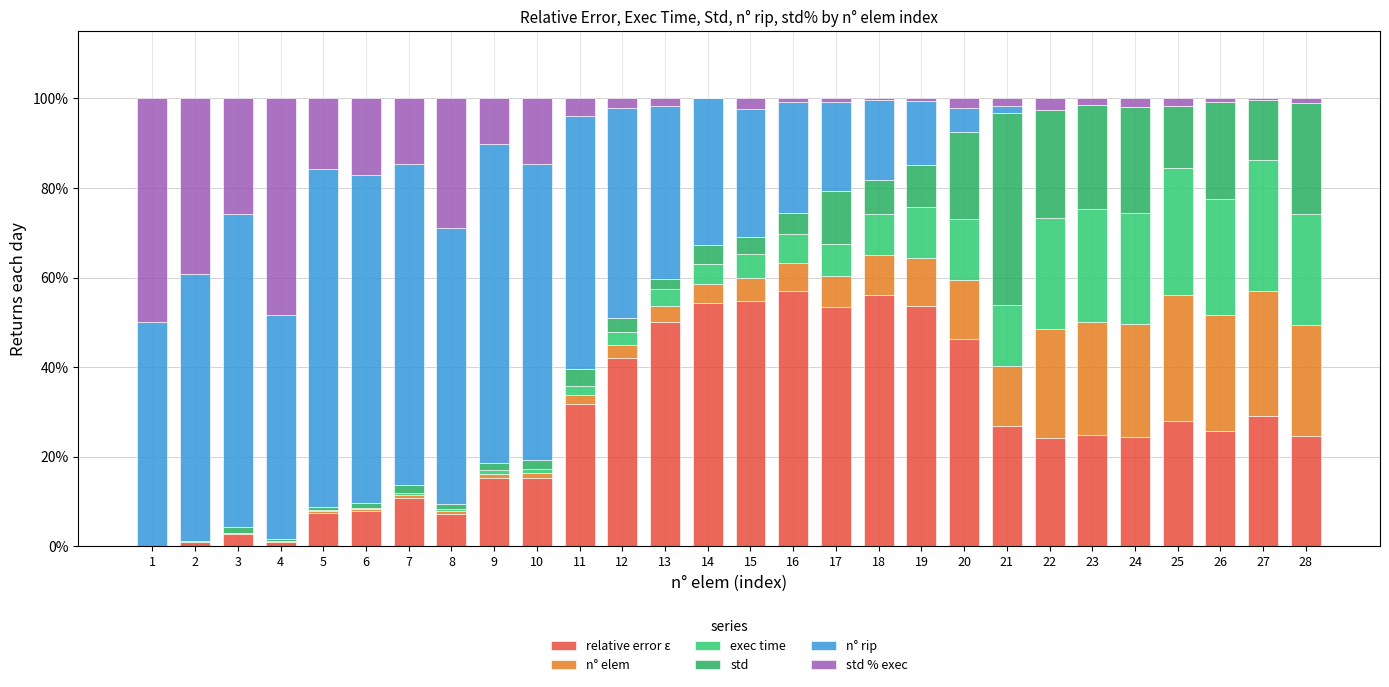

How many categories are shown in the chart?

28